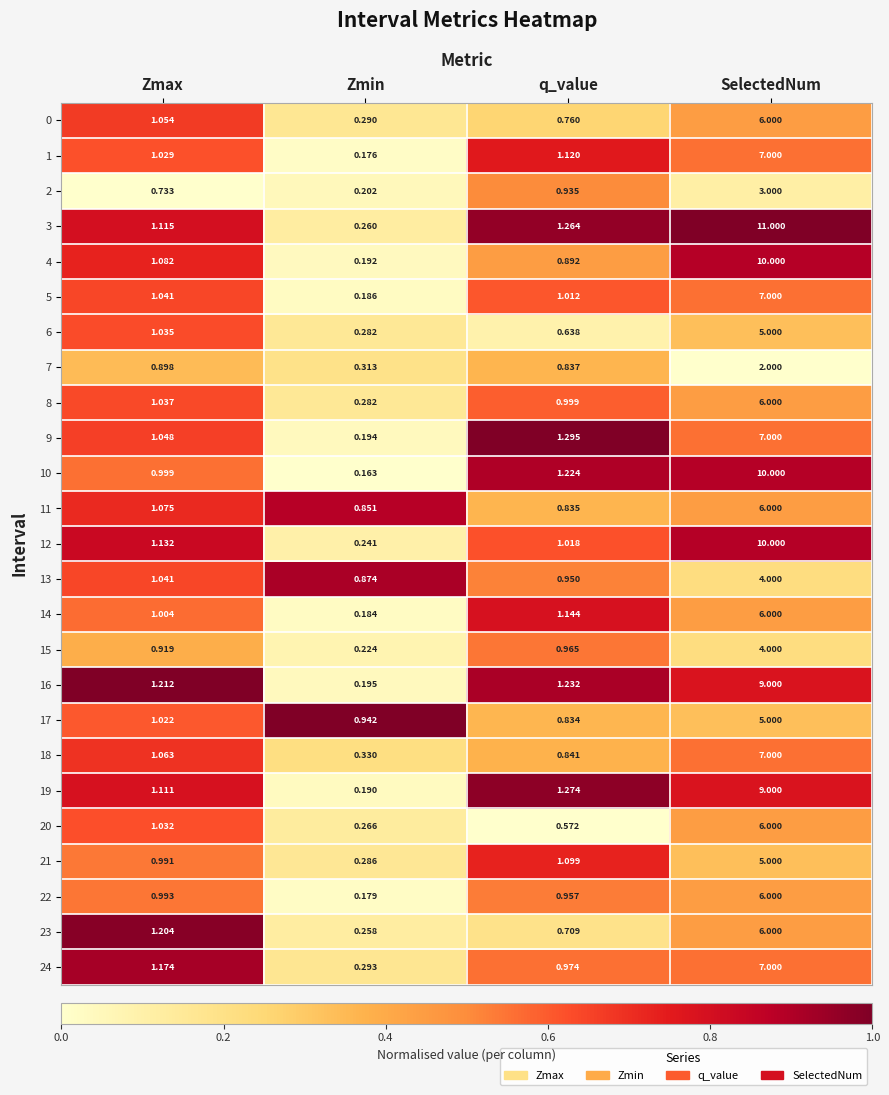

List the labels in order of 20 value, largest first.

SelectedNum, Zmax, q_value, Zmin